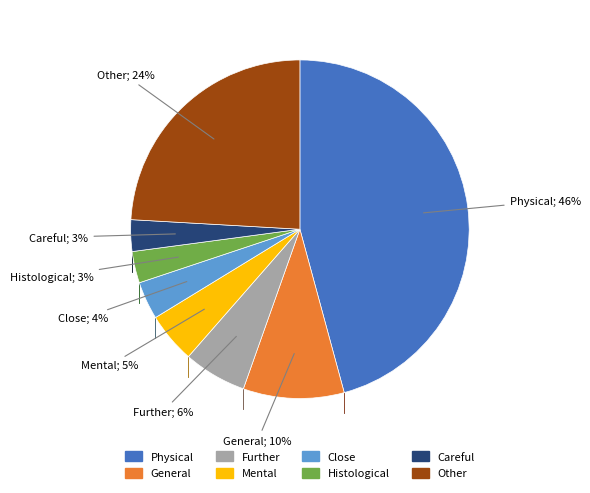

To the nearest percent, what is the average slice percentage?

12%